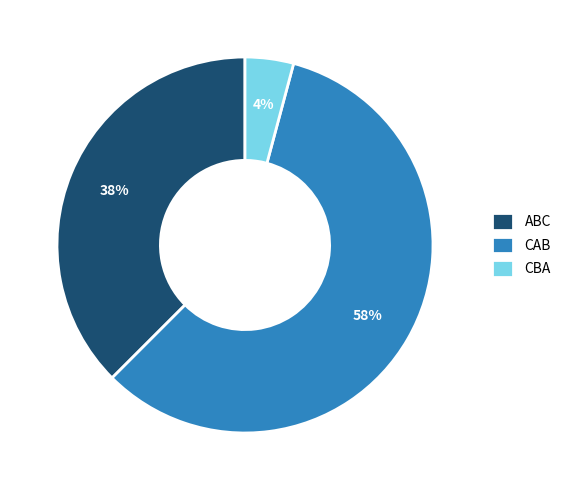

Combined, do CAB and ABC account for over 50%?

Yes